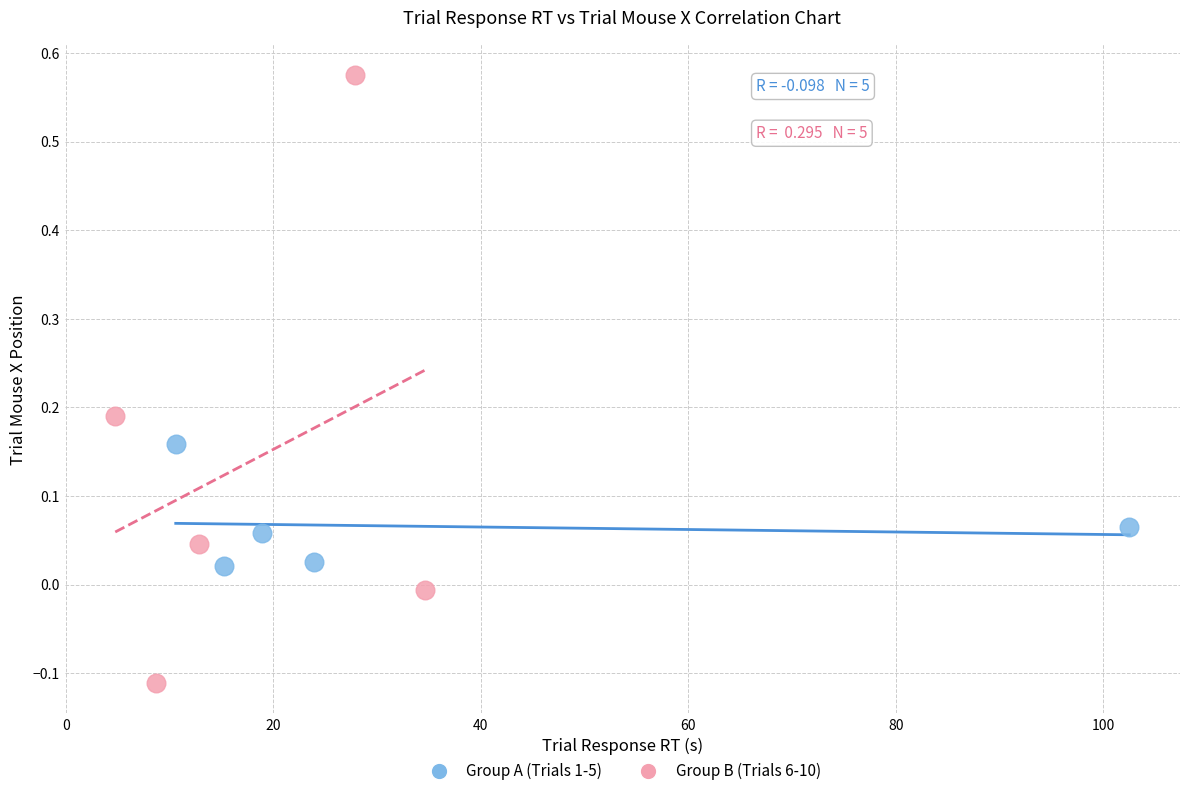

Which series reaches the maximum Y coordinate?

Group B (Trials 6-10)